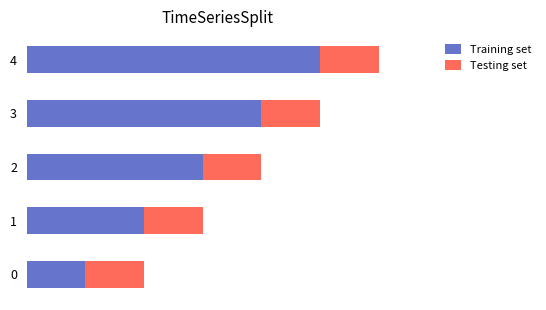

What are all the series names shown in the legend?

Training set, Testing set